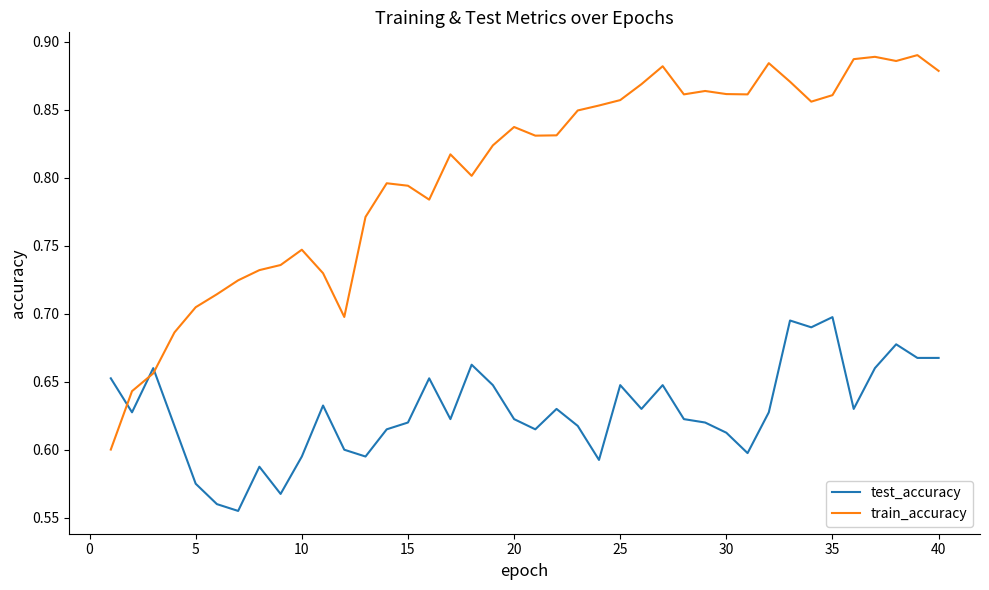

Which series ends up on top after the final intersection of test_accuracy and train_accuracy?

train_accuracy